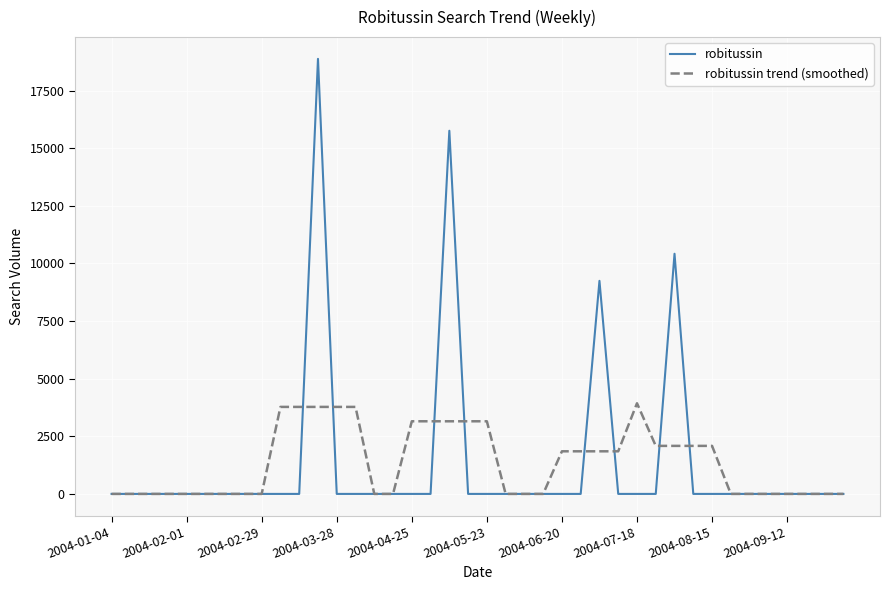

Reading right to left, what are all the values shown in this chart?

robitussin: 0.0	0.0	0.0	0.0	0.0	0.0	0.0	0.0	0.0	10420.5	0.0	0.0	0.0	9244.9	0.0	0.0	0.0	0.0	0.0	0.0	0.0	15757.6	0.0	0.0	0.0	0.0	0.0	0.0	18876.5	0.0	0.0	0.0	0.0	0.0	0.0	0.0	0.0	0.0	0.0	0.0
robitussin trend (smoothed): 0.0	0.0	0.0	0.0	0.0	0.0	0.0	2084.1	2084.1	2084.1	2084.1	3933.1	1849.0	1849.0	1849.0	1849.0	0.0	0.0	0.0	3151.5	3151.5	3151.5	3151.5	3151.5	0.0	0.0	3775.3	3775.3	3775.3	3775.3	3775.3	0.0	0.0	0.0	0.0	0.0	0.0	0.0	0.0	0.0